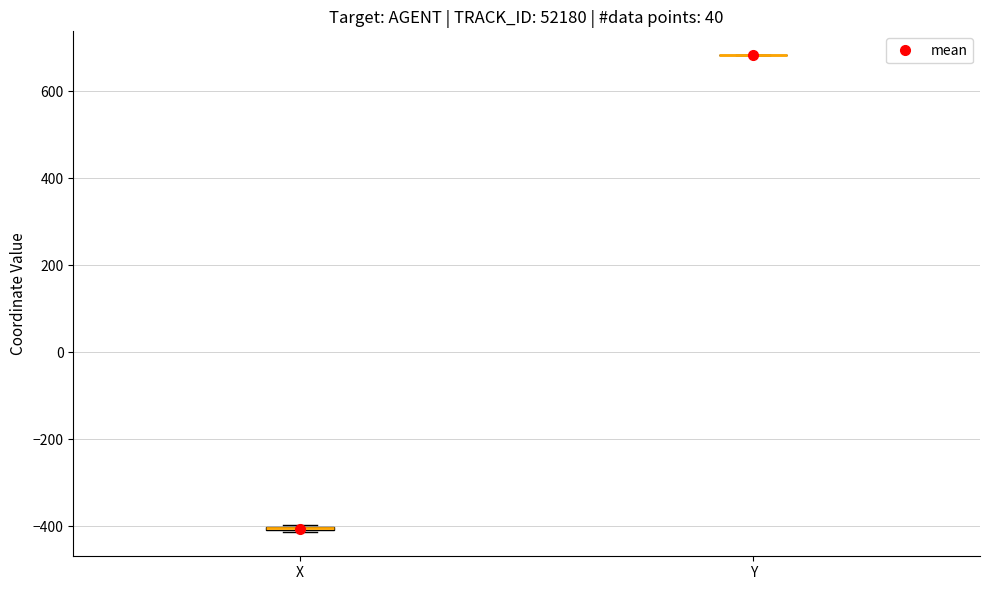

Where is the lower edge of the box for X on the y-axis? The values are not printed on the chart, so give them approximately, as read against the axis.

-420